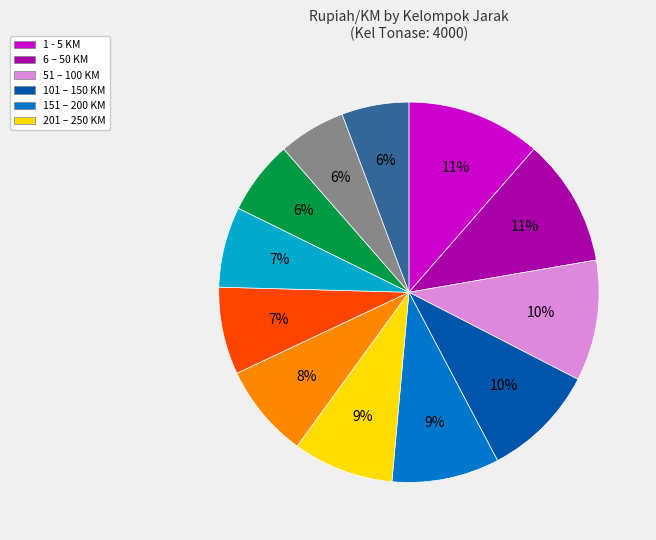

Does any single category account for the majority?

No